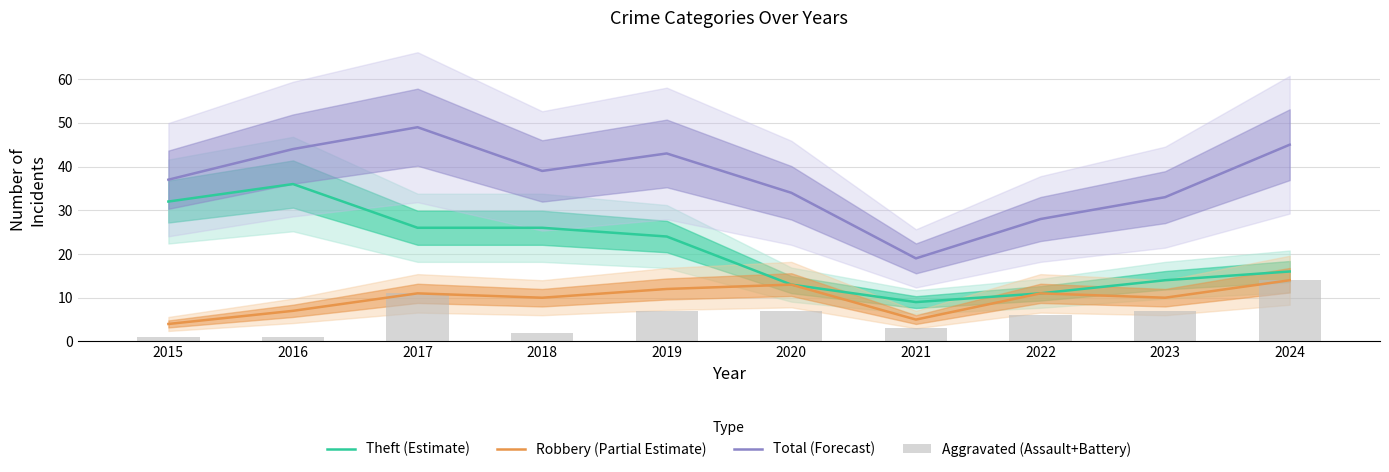

Reading left to right, what are all the values shown in this chart?

Theft (Estimate): 32	36	26	26	24	13	9	11	14	16
Robbery (Partial Estimate): 4	7	11	10	12	13	5	11	10	14
Total (Forecast): 37	44	49	39	43	34	19	28	33	45
Aggravated (Assault+Battery): 1	1	11	2	7	7	3	6	7	14